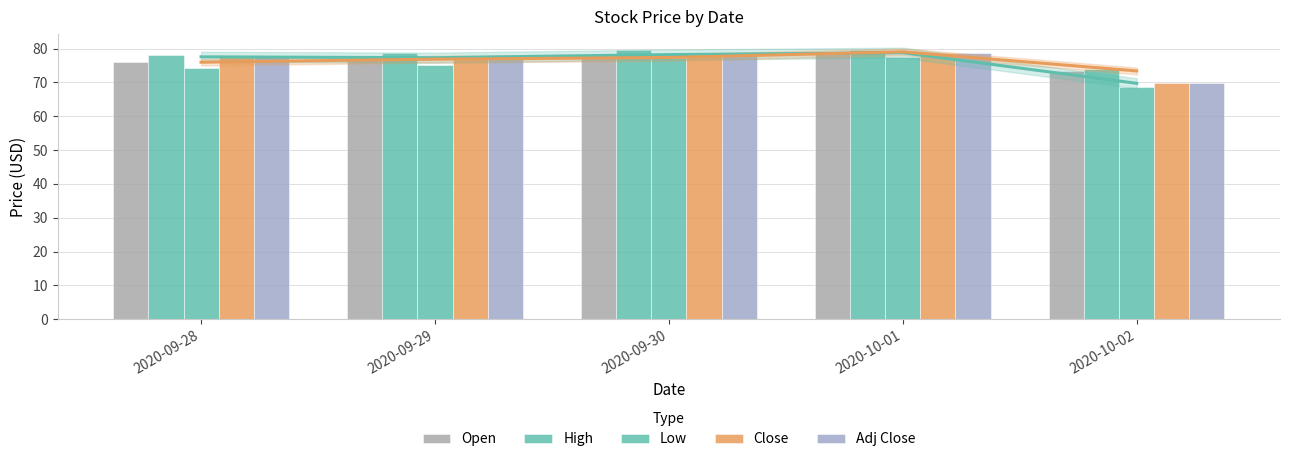

At which category does the chart reach its minimum across all series?

2020-10-02